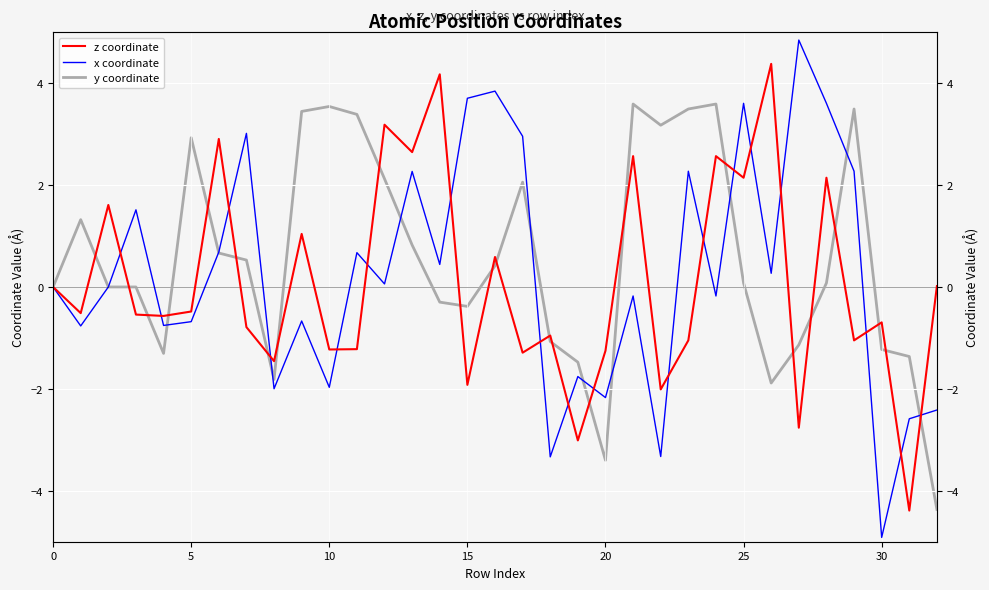

How many data points in x coordinate are above 0?

16